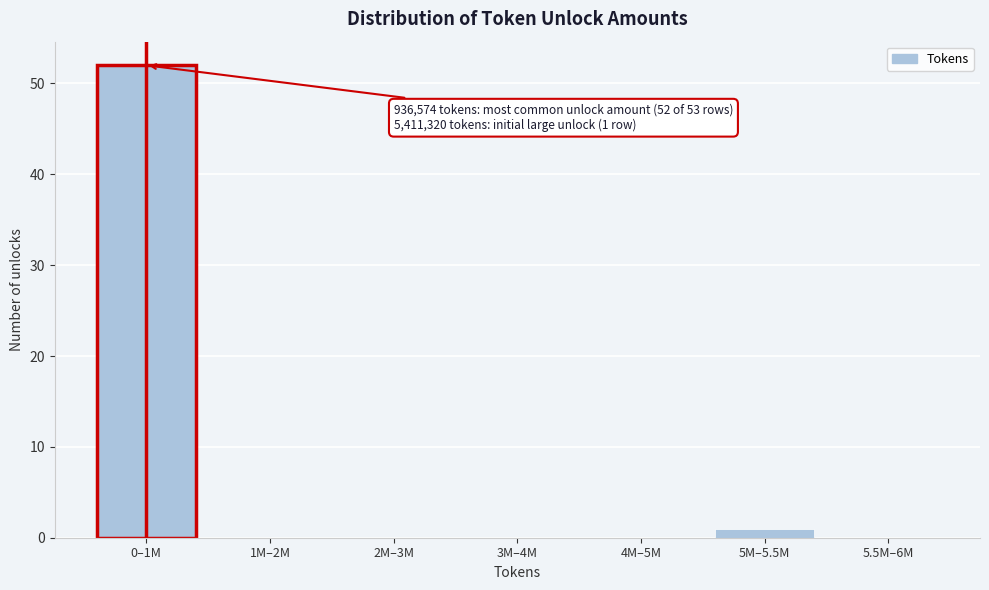

Reading left to right, list all the values displayed in this chart.

0–1M=52	1M–2M=0	2M–3M=0	3M–4M=0	4M–5M=0	5M–5.5M=1	5.5M–6M=0